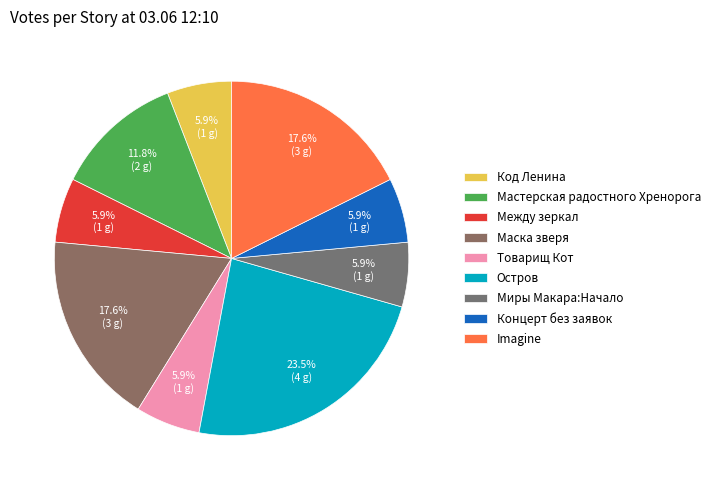

Which slice is the smallest?

Код Ленина